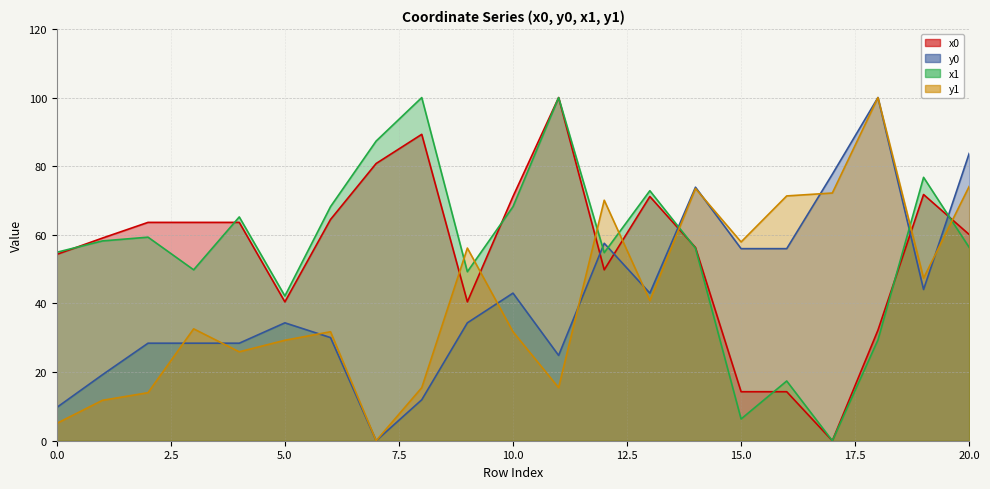

True or false: x1 (line) and y1 (line) cross at least once.

True